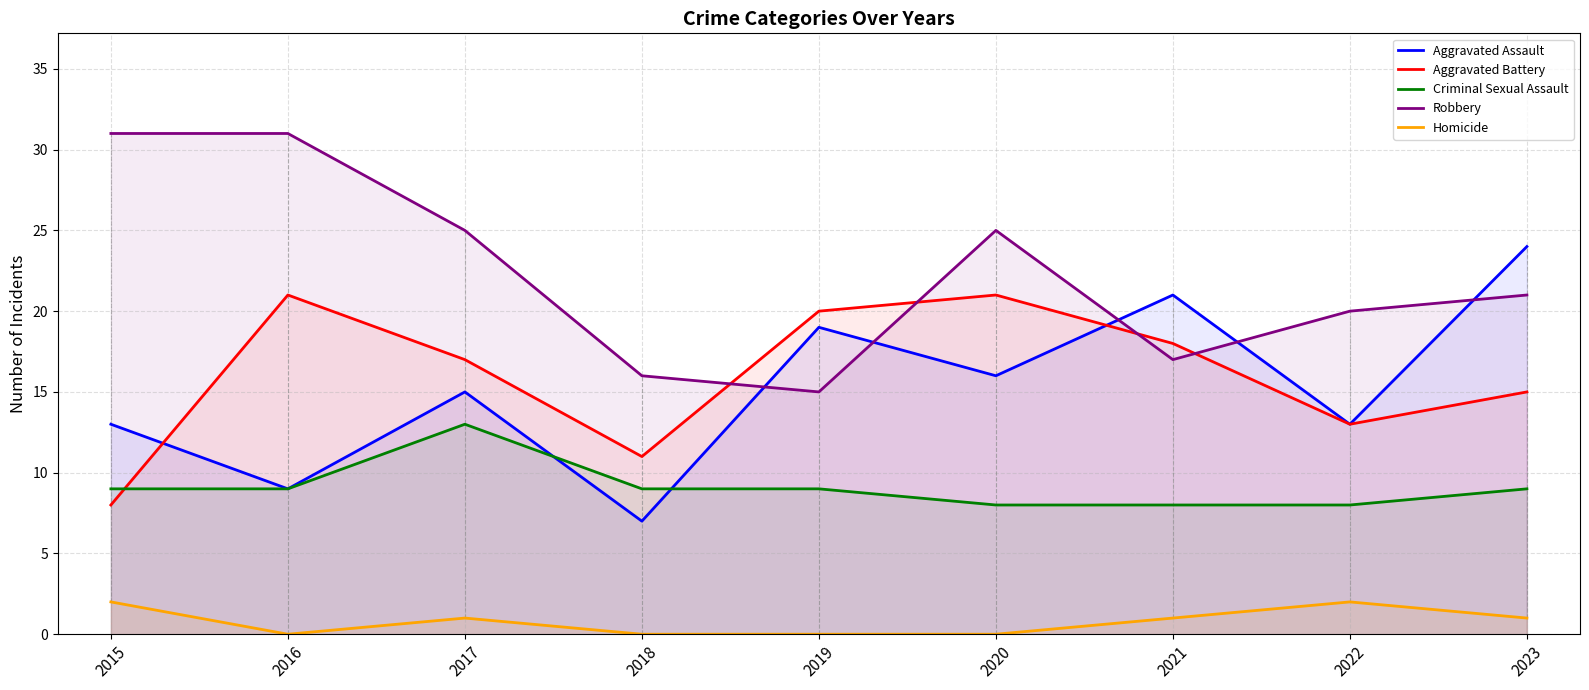

Reading left to right, transcribe all the data shown in this chart.

Aggravated Assault: 2015=13	2016=9	2017=15	2018=7	2019=19	2020=16	2021=21	2022=13	2023=24
Aggravated Battery: 2015=8	2016=21	2017=17	2018=11	2019=20	2020=21	2021=18	2022=13	2023=15
Criminal Sexual Assault: 2015=9	2016=9	2017=13	2018=9	2019=9	2020=8	2021=8	2022=8	2023=9
Robbery: 2015=31	2016=31	2017=25	2018=16	2019=15	2020=25	2021=17	2022=20	2023=21
Homicide: 2015=2	2016=0	2017=1	2018=0	2019=0	2020=0	2021=1	2022=2	2023=1